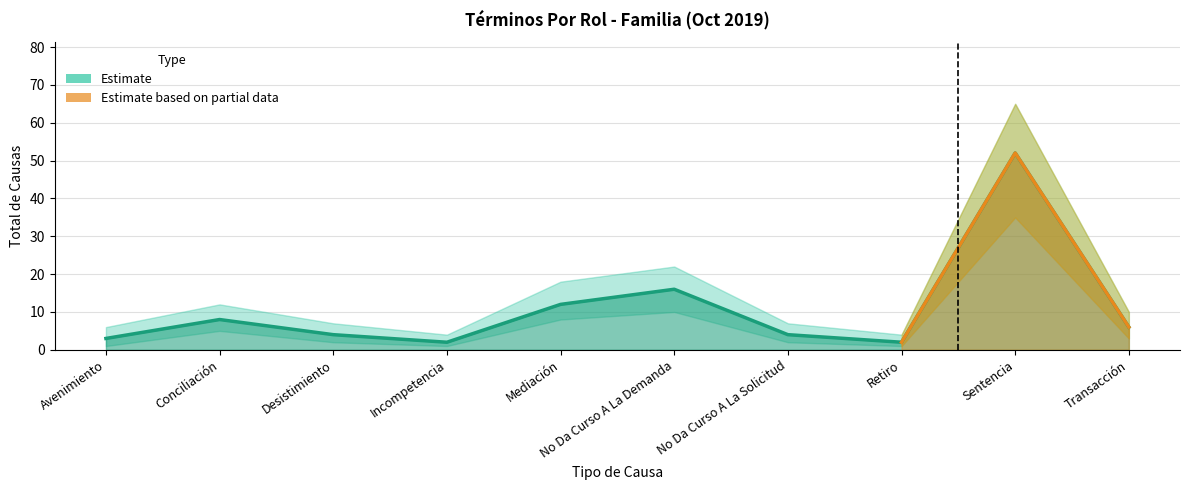

Where is the first local minimum for Total?

Incompetencia